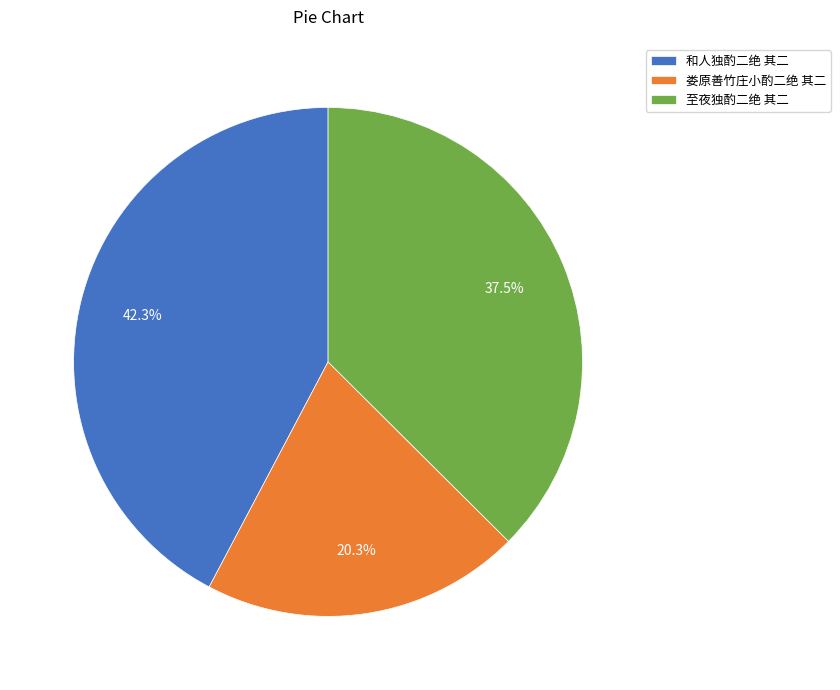

The 娄原善竹庄小酌二绝 其二 slice represents 20% of the pie. True or false?

True